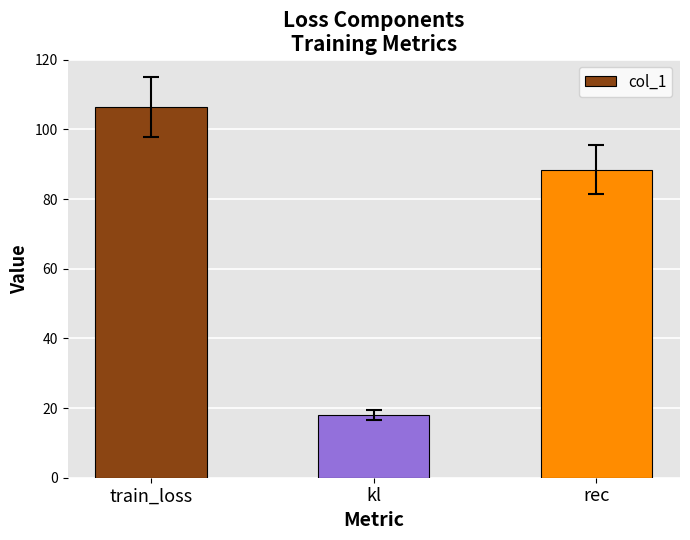

What is the sum of all values?

212.9